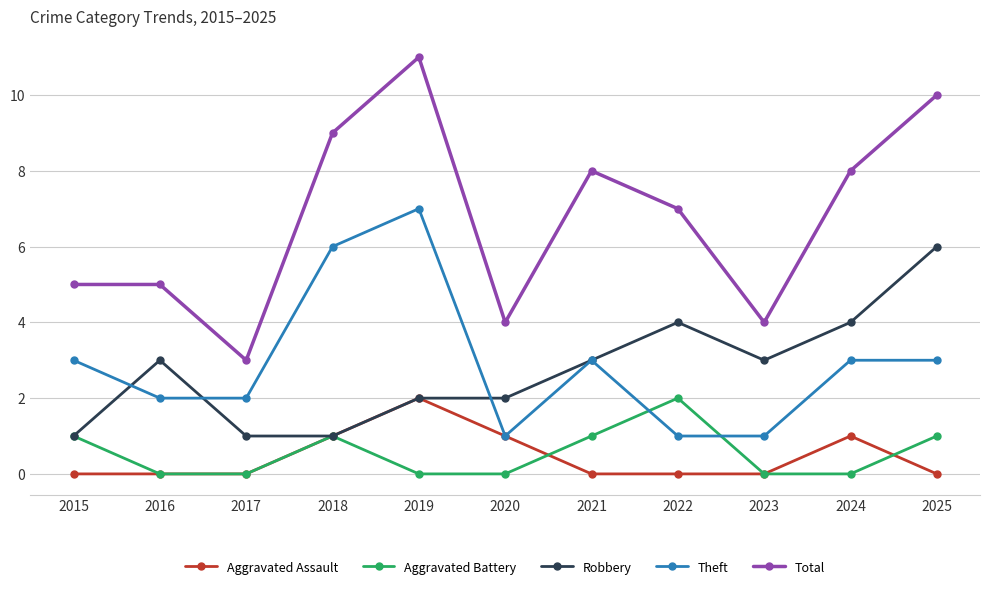

True or false: Robbery has more than 1 interior local peaks.

True